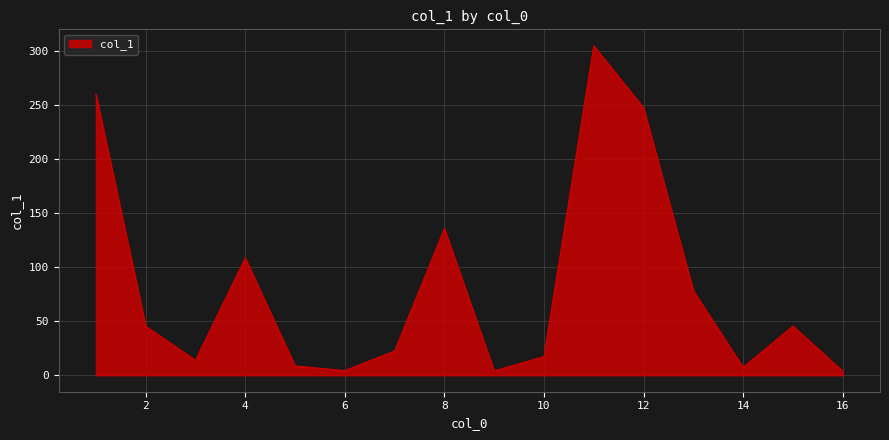

How many lines are shown in the chart?

1